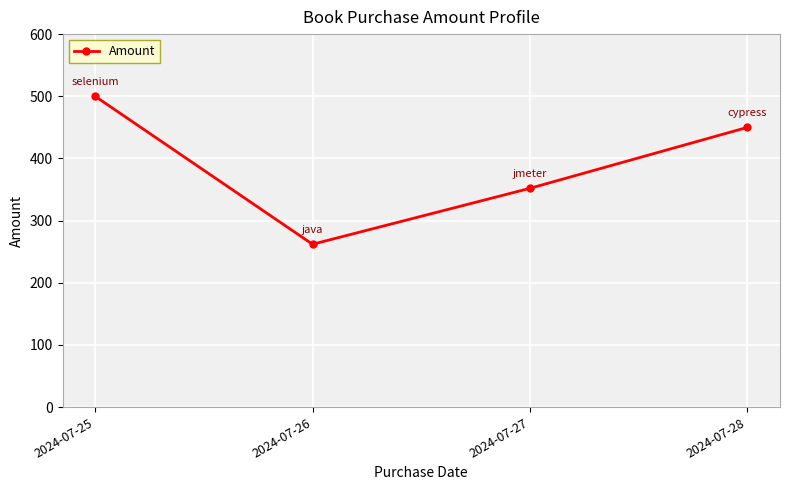

True or false: the data shows 450 at 2024-07-28.

True